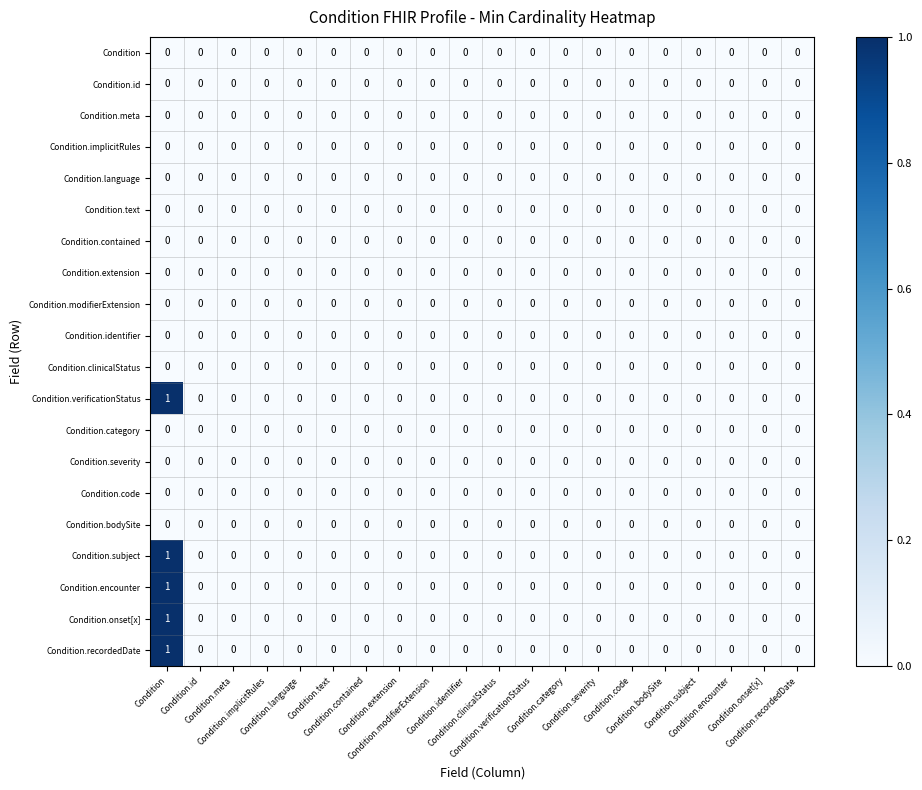

At how many categories does at least one series exceed 0?

1